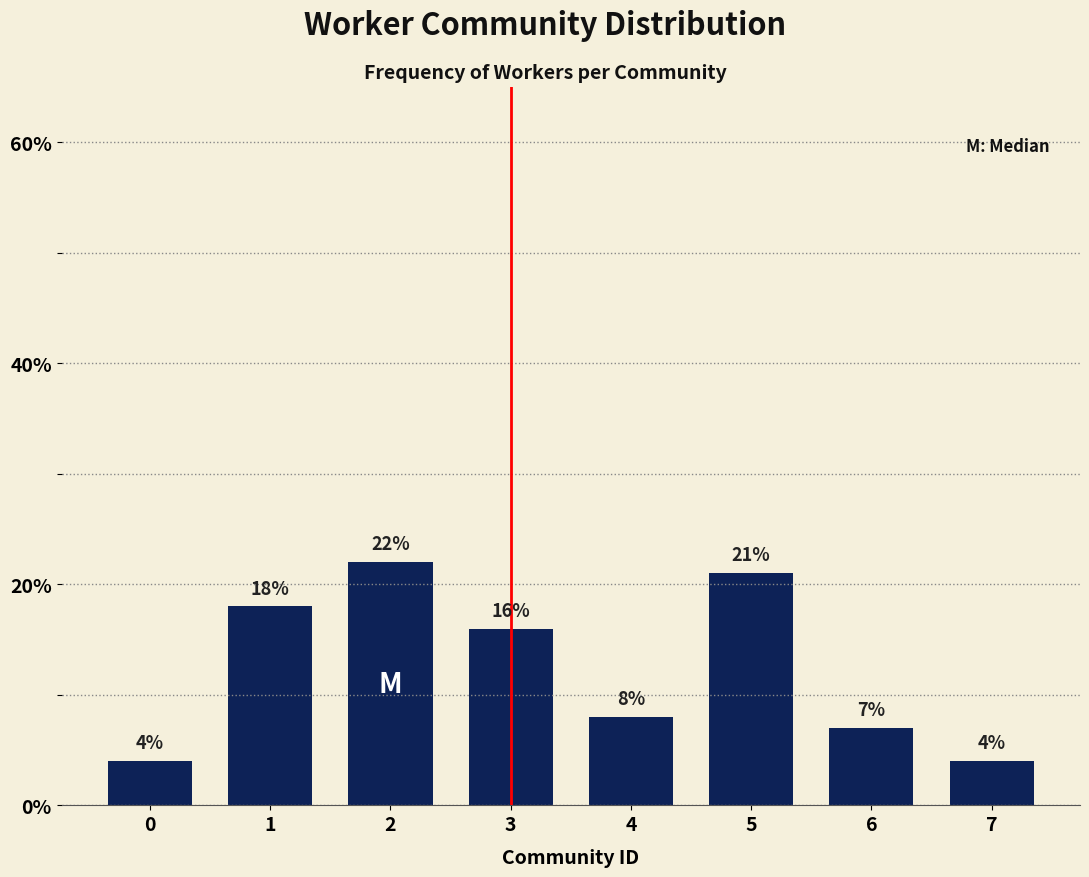

Reading right to left, what are all the values shown in this chart?

4.0	7.0	21.0	8.0	16.0	22.0	18.0	4.0